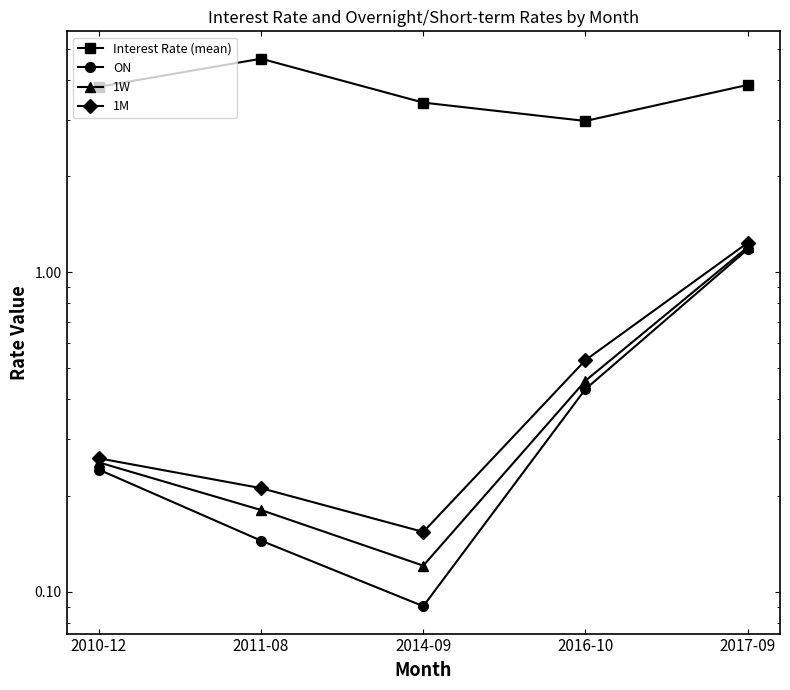

How many categories are shown in the chart?

5